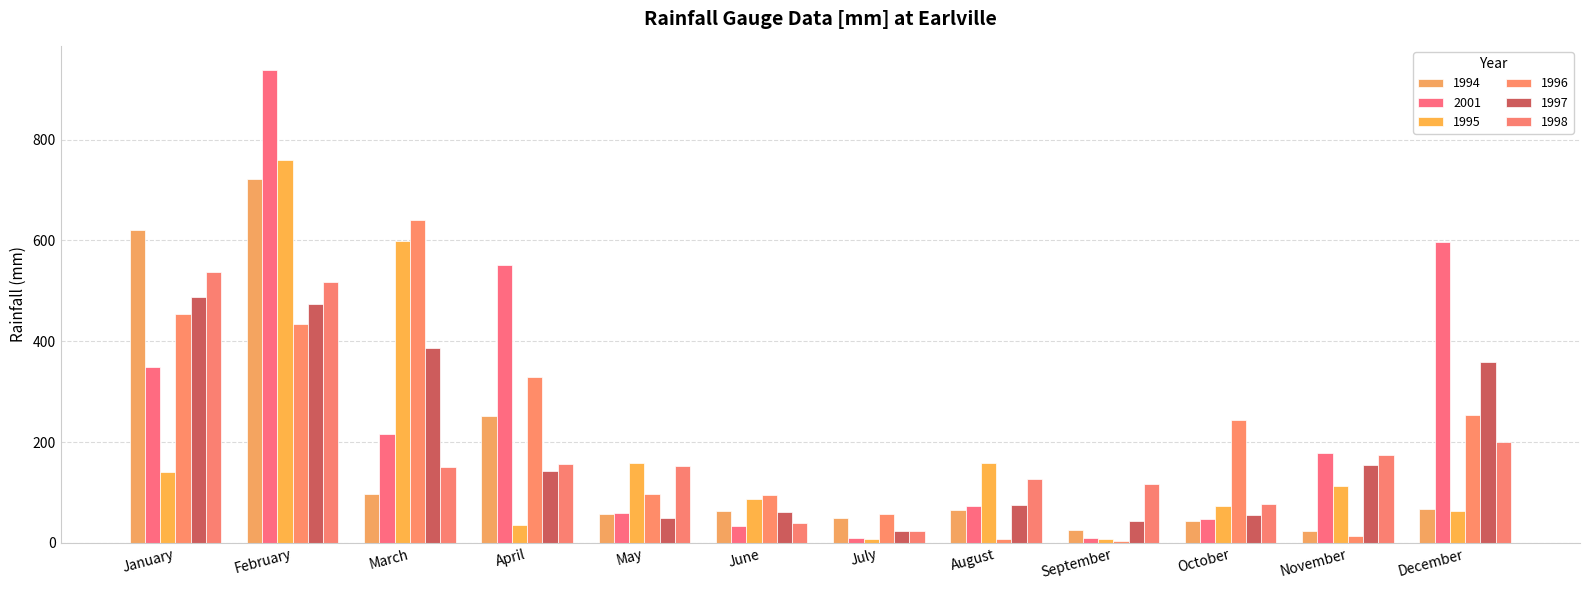

What is the maximum value shown in the chart?

939.0